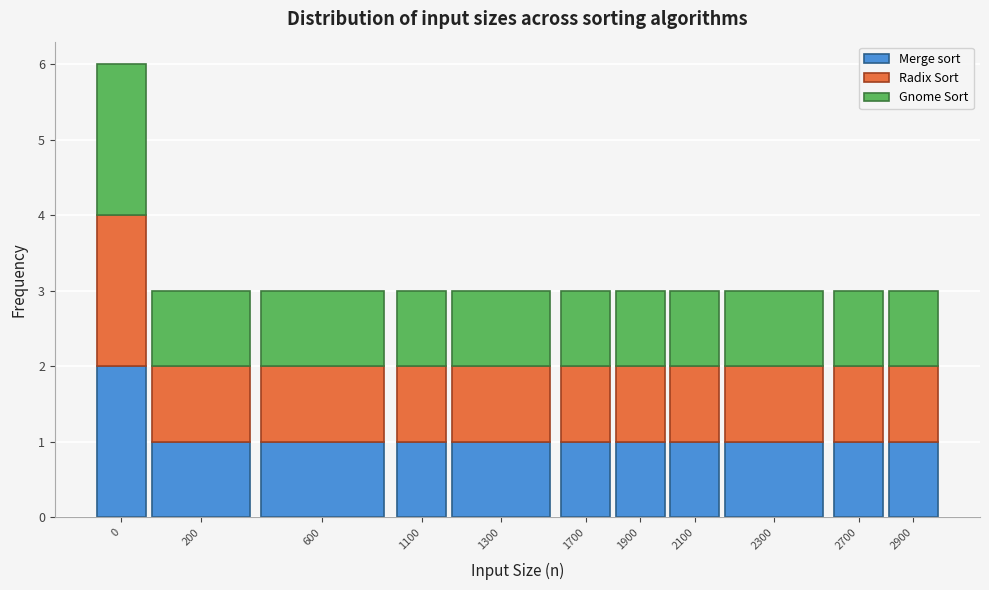

What is the total value across all series at 1700?

3